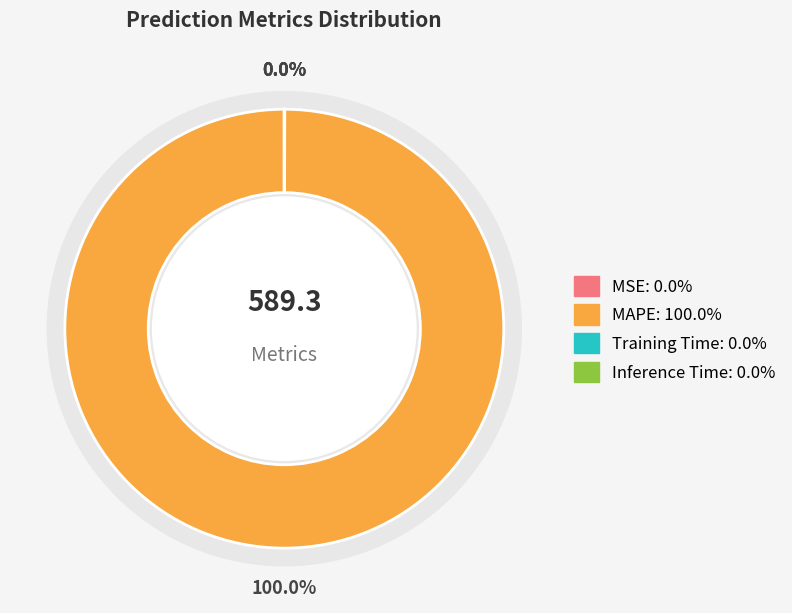

Is MAPE the majority of the pie?

Yes